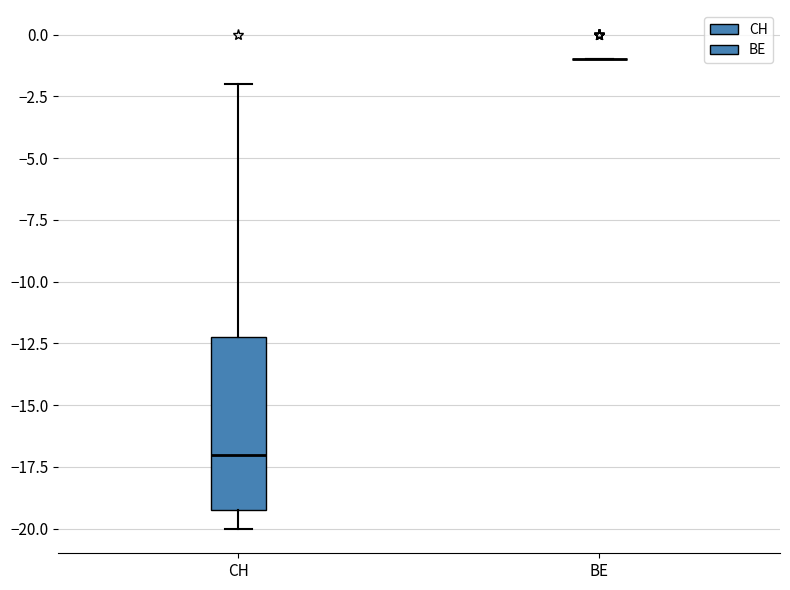

Where does the upper whisker of the box for CH end on the y-axis? The values are not printed on the chart, so give them approximately, as read against the axis.

-2